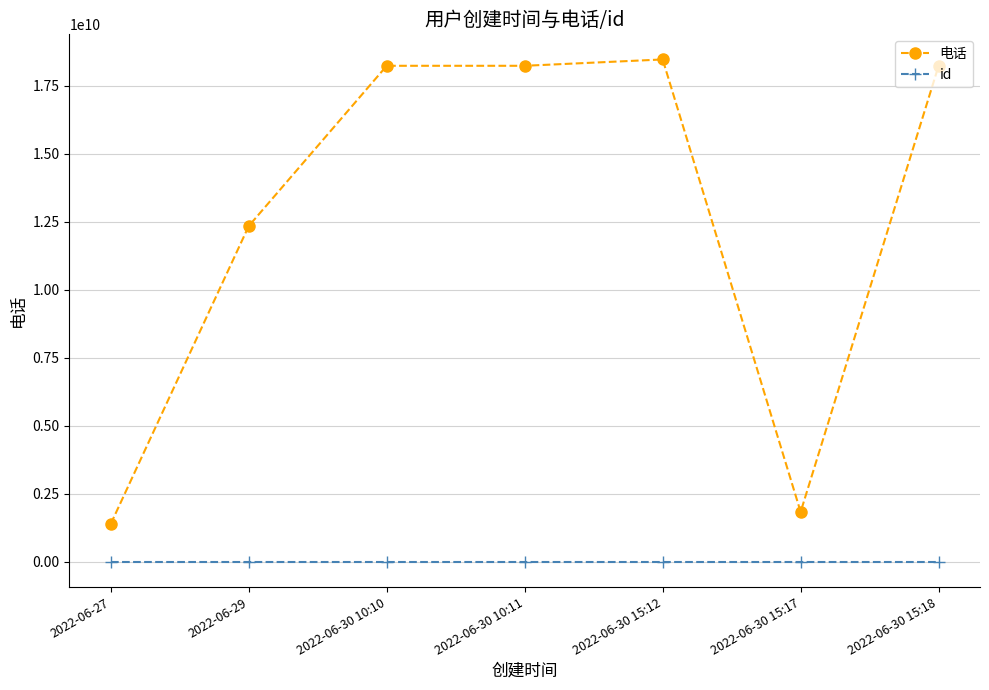

What is the difference between the highest and lowest values at 2022-06-30 10:10?

18234787309